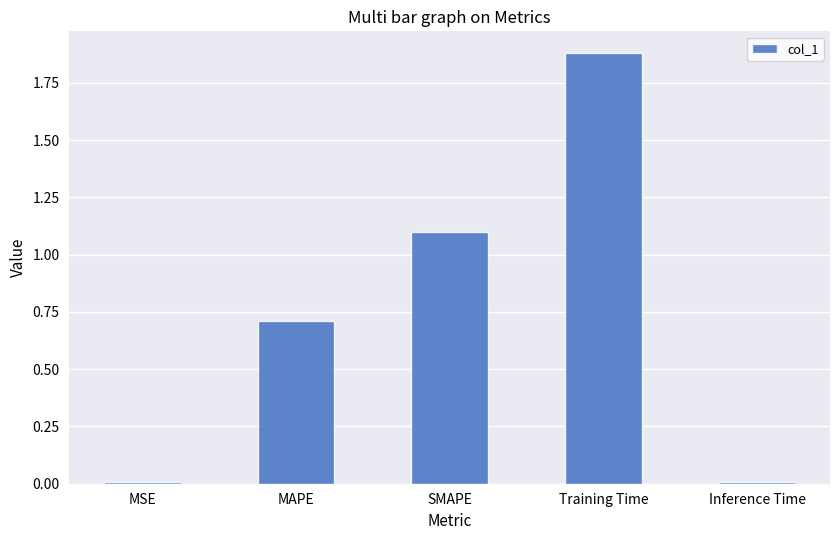

What is the difference between the maximum and minimum values?

1.9